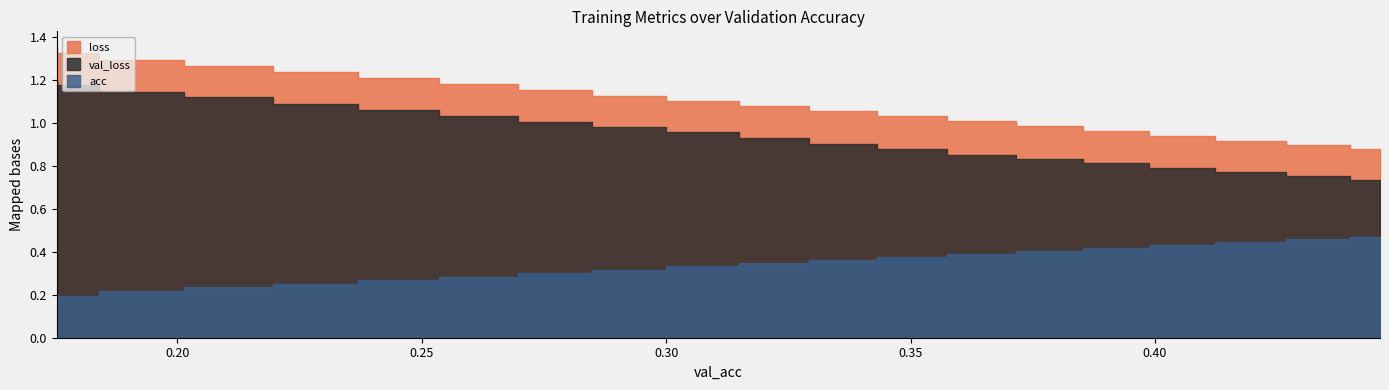

What is the total value across all series at 0.3649987170584832?

2.3